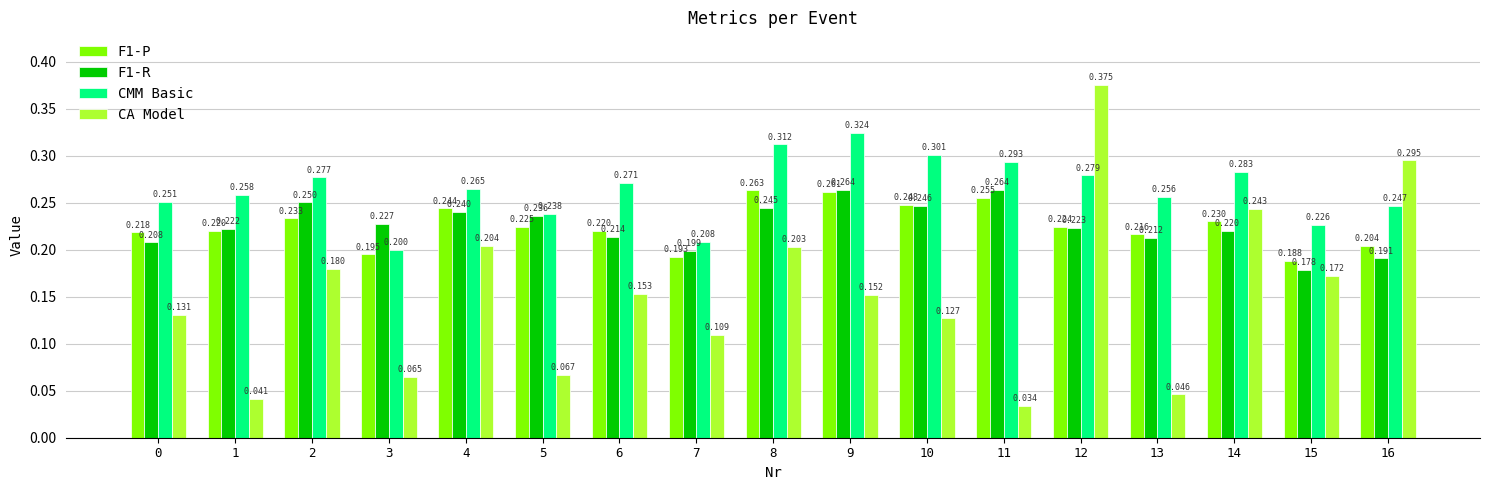

Which category has the lowest value in the CA Model series?

11